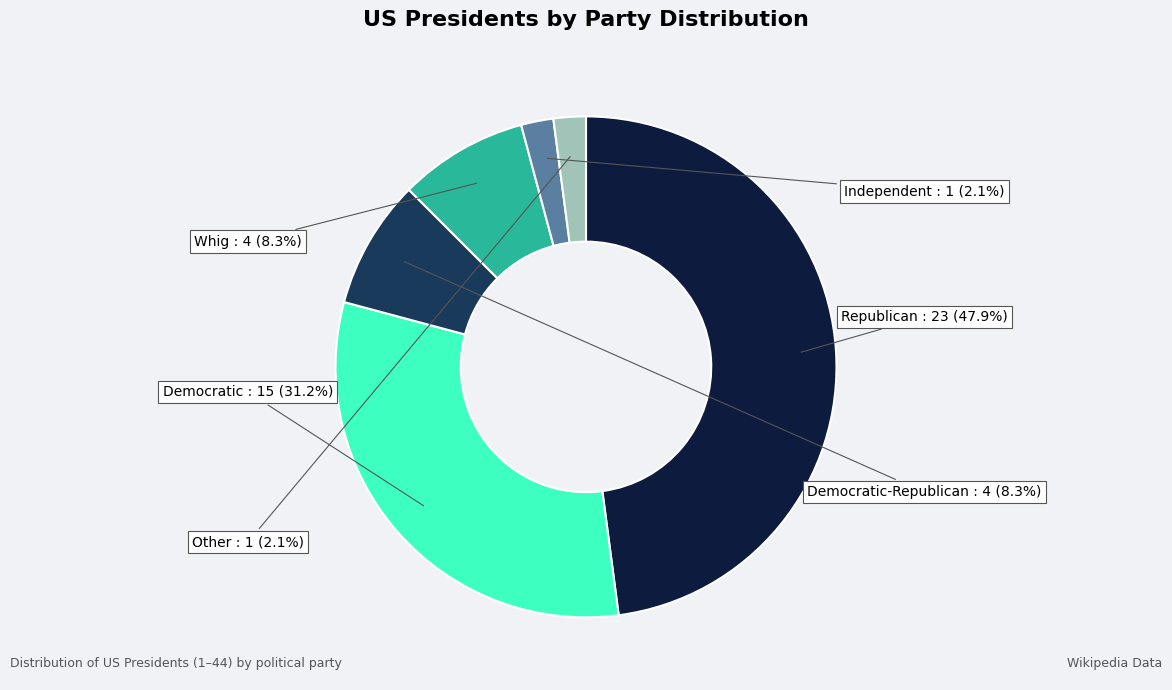

Which slice is the largest?

Republican